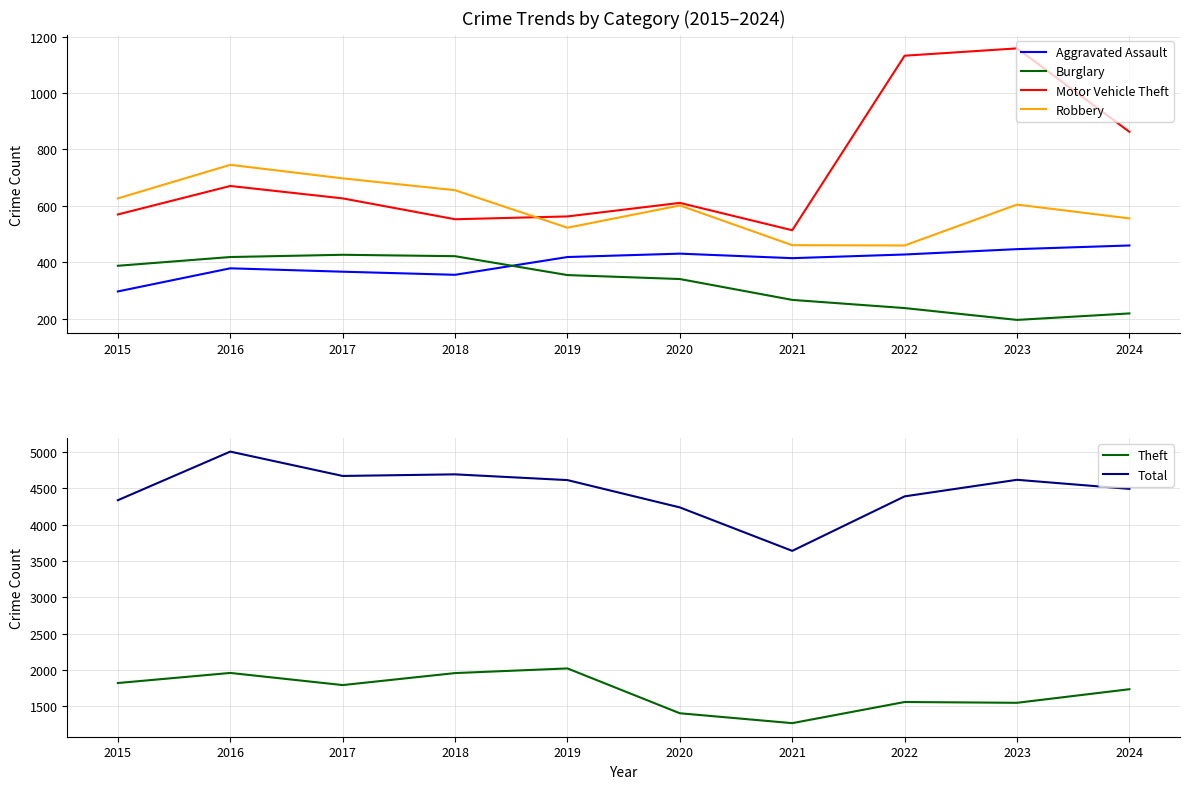

How many lines are shown in the chart?

6